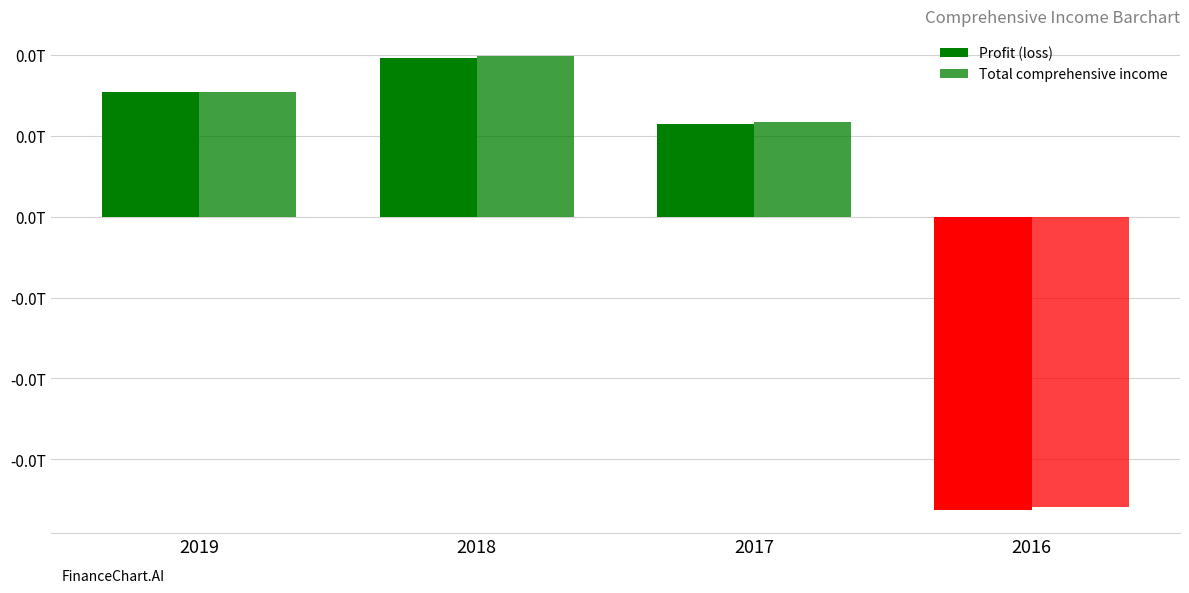

Does the chart contain stacked bars?

No